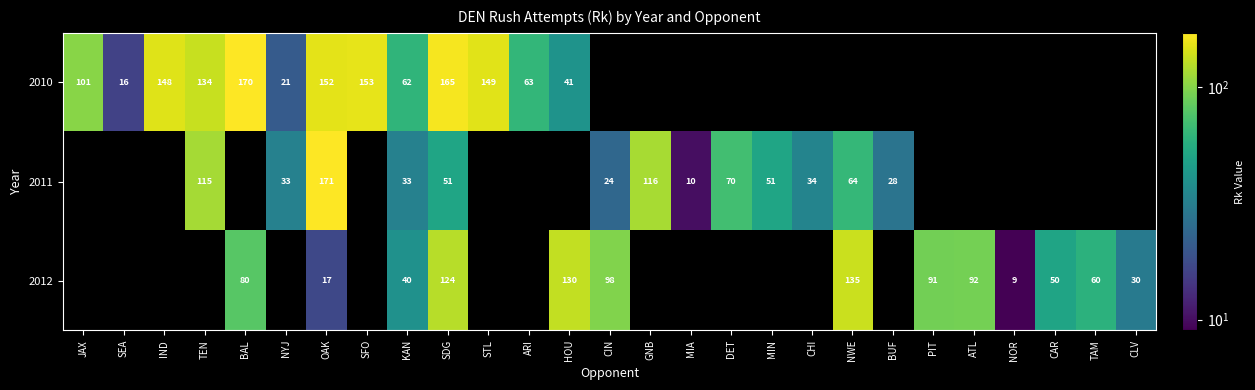

The 2012 series shows 30 at CLV. True or false?

True